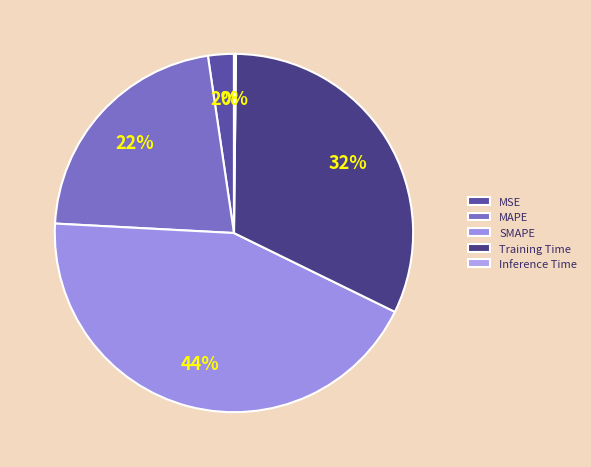

Which slice is the smallest?

Inference Time